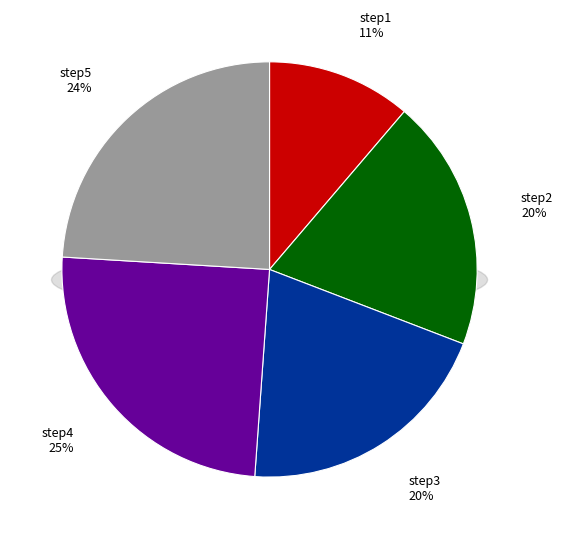

To the nearest percent, what portion does step5 represent?

24%